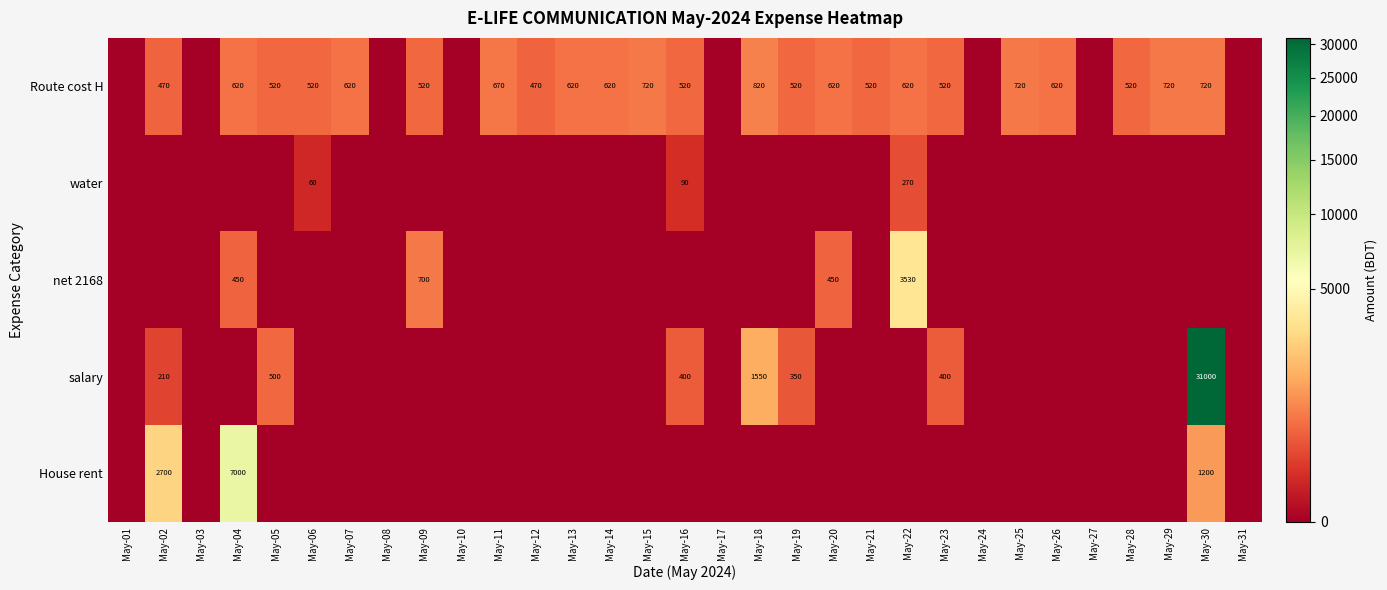

True or false: Route cost H has a value of 252 at May-06.

False